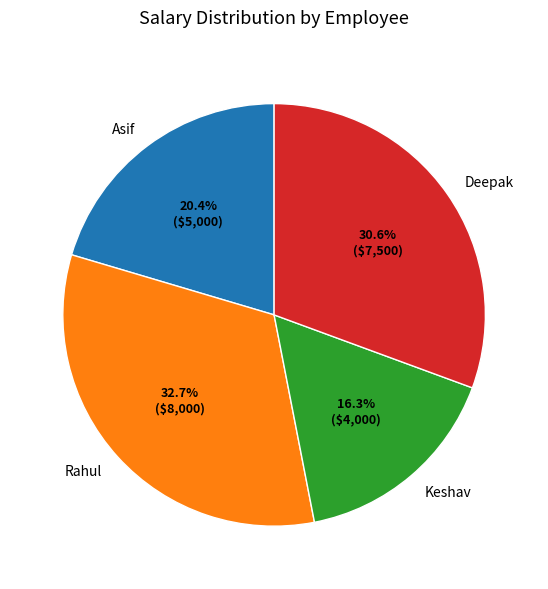

To the nearest percent, what is the combined percentage of Keshav and Asif?

37%